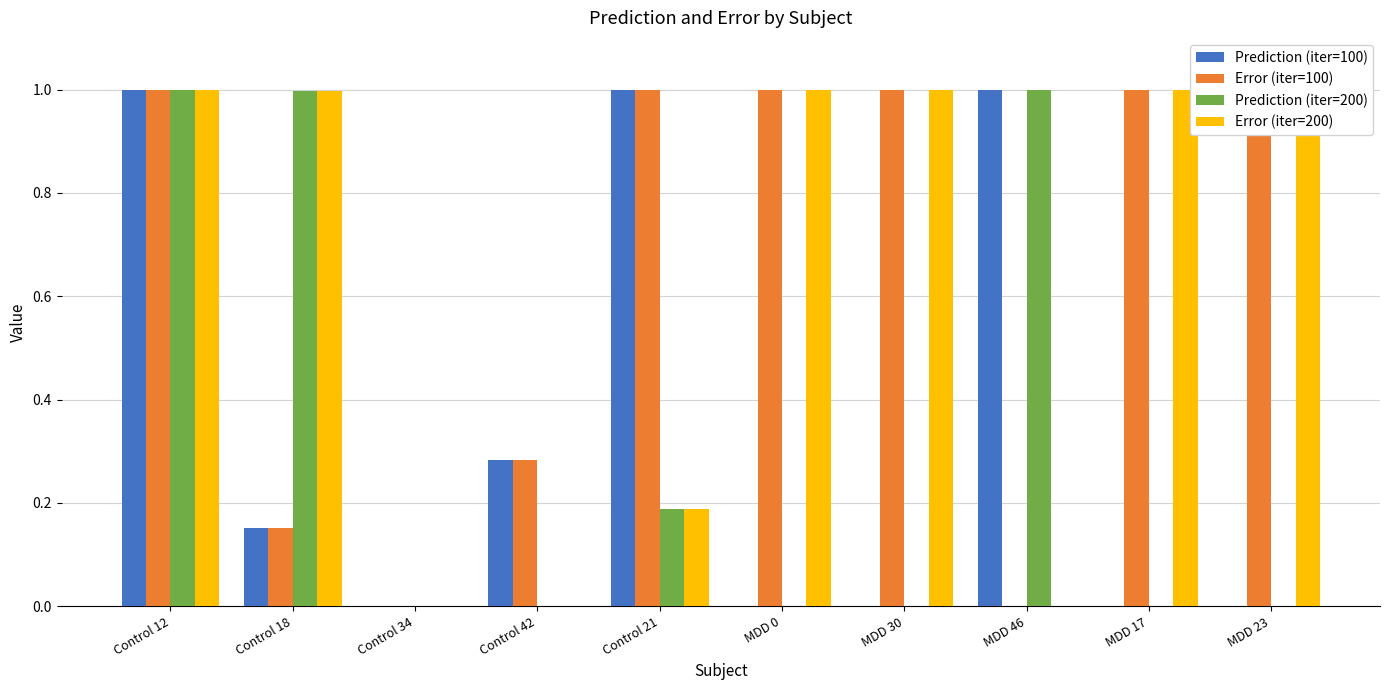

What is the difference between the Error (iter=100) values at MDD 23 and MDD 46?

1.0